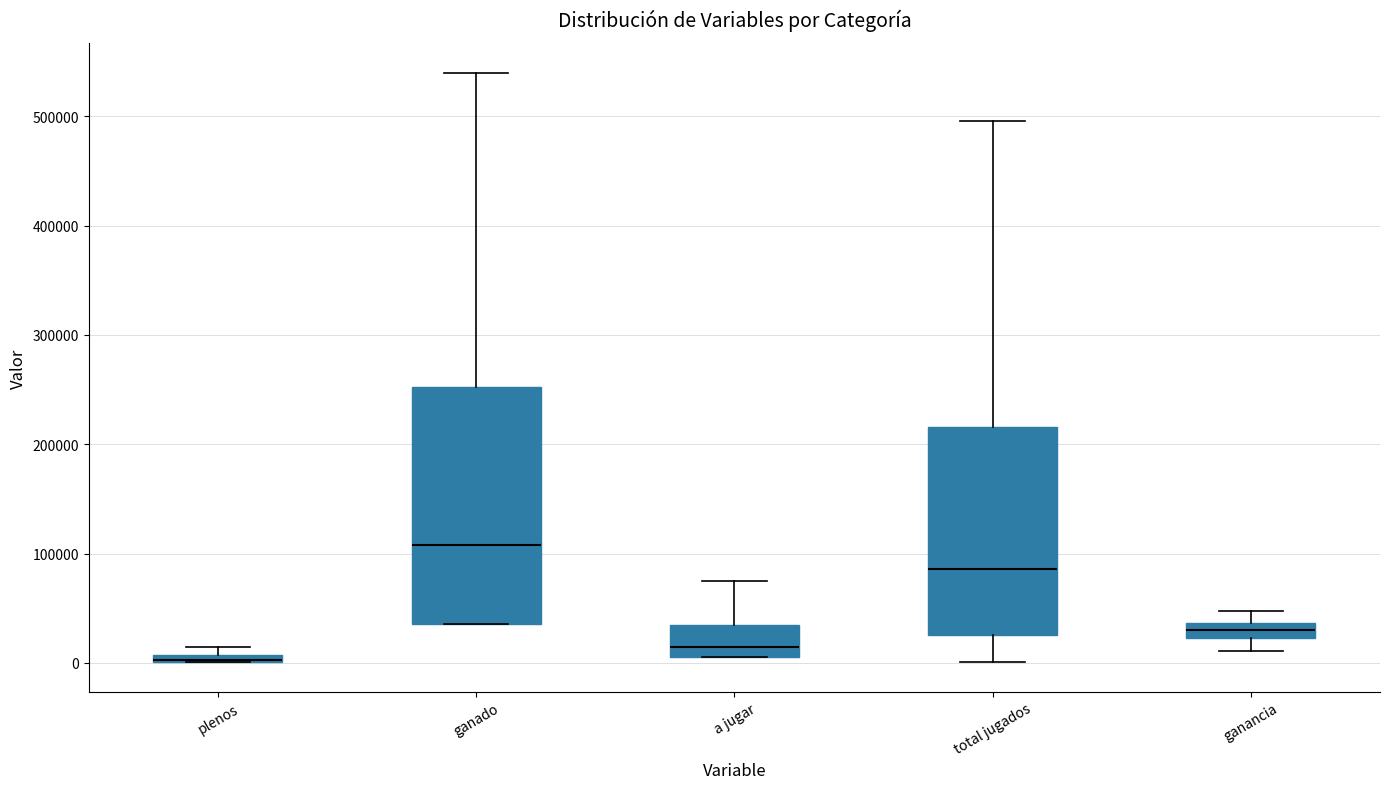

Which box is the tallest, from its lower edge to its upper edge?

ganado